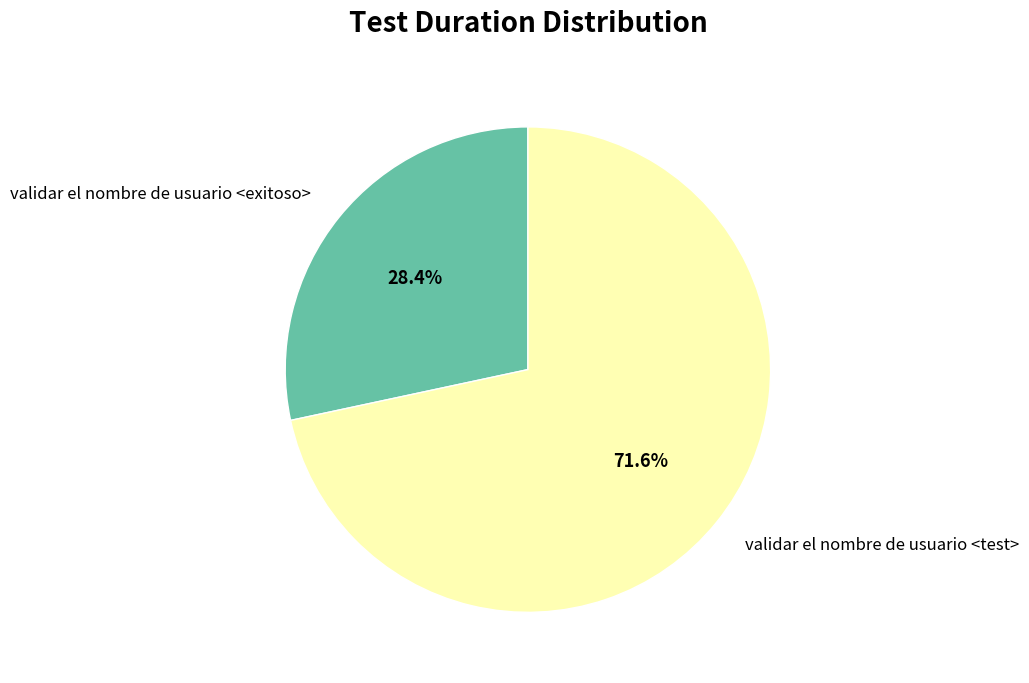

Combined, do validar el nombre de usuario <test> and validar el nombre de usuario <exitoso> account for over 50%?

Yes